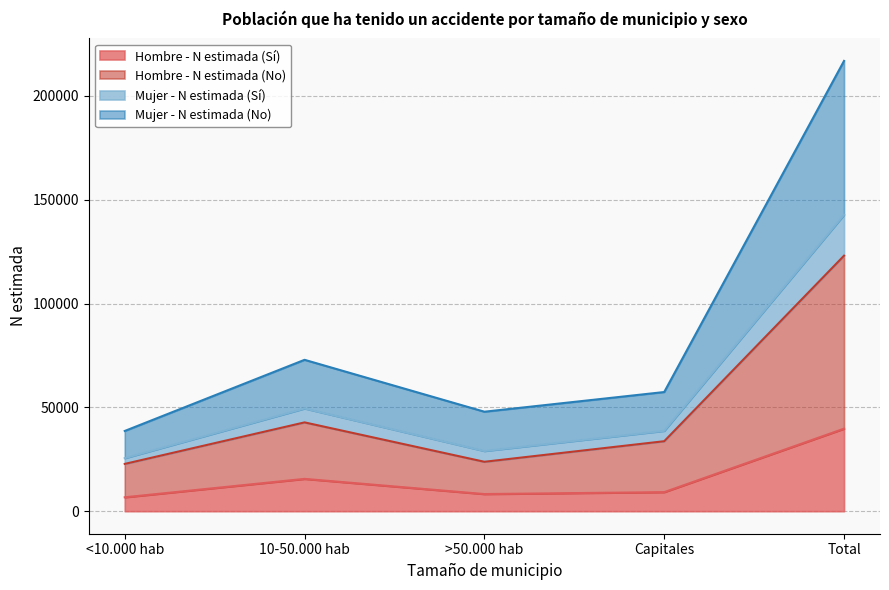

What position from the right is <10.000 hab?

5